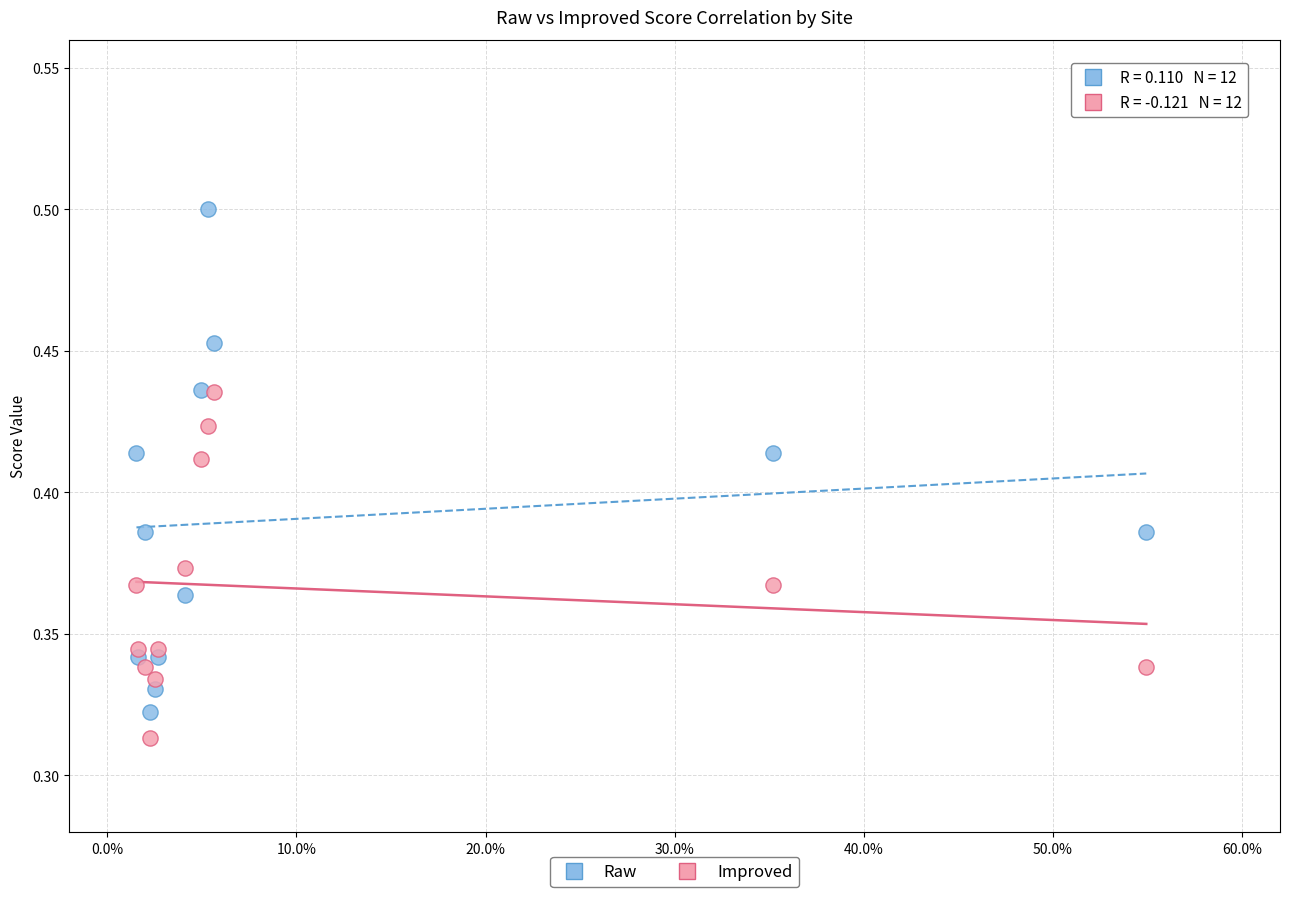

Which series has the widest spread of Y values?

Raw